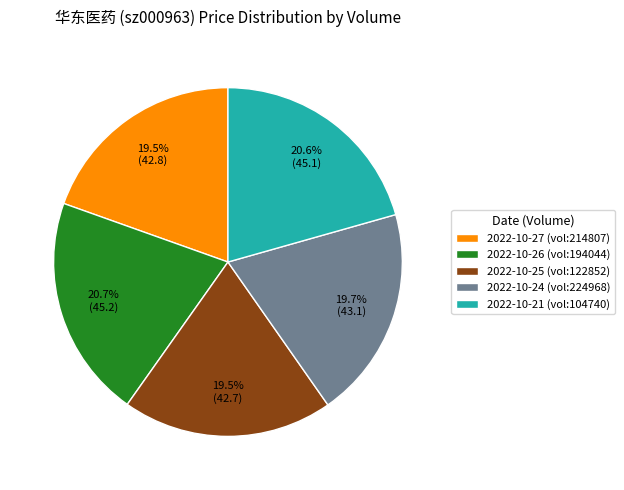

How much of the chart is everything except 2022-10-27 (vol:214807)?

80.5%